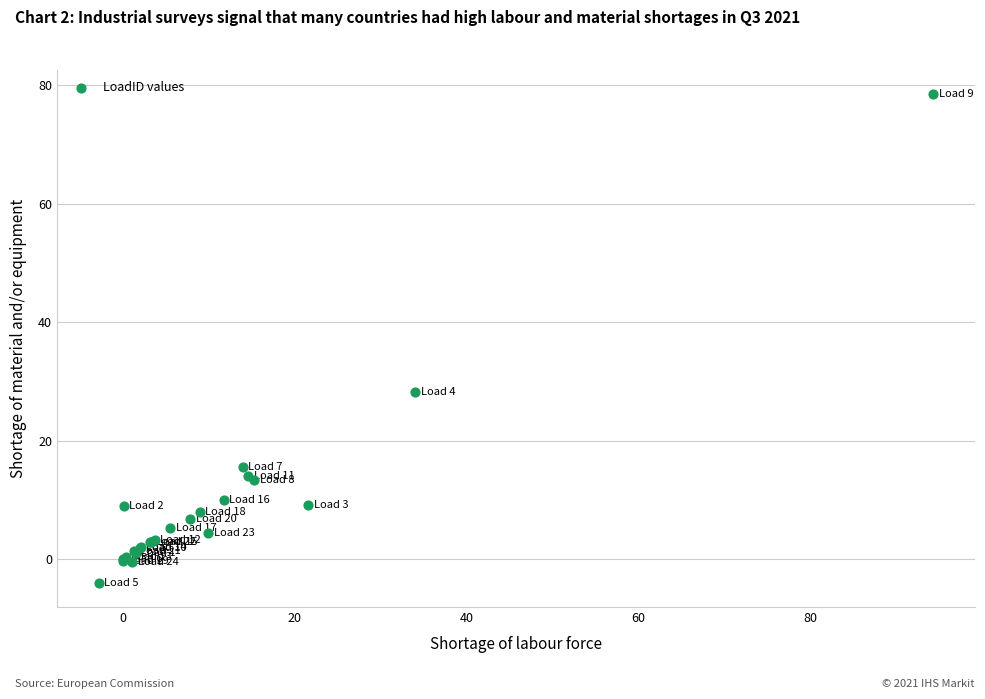

What Y value in the scatter plot is closest to 37?

28.2